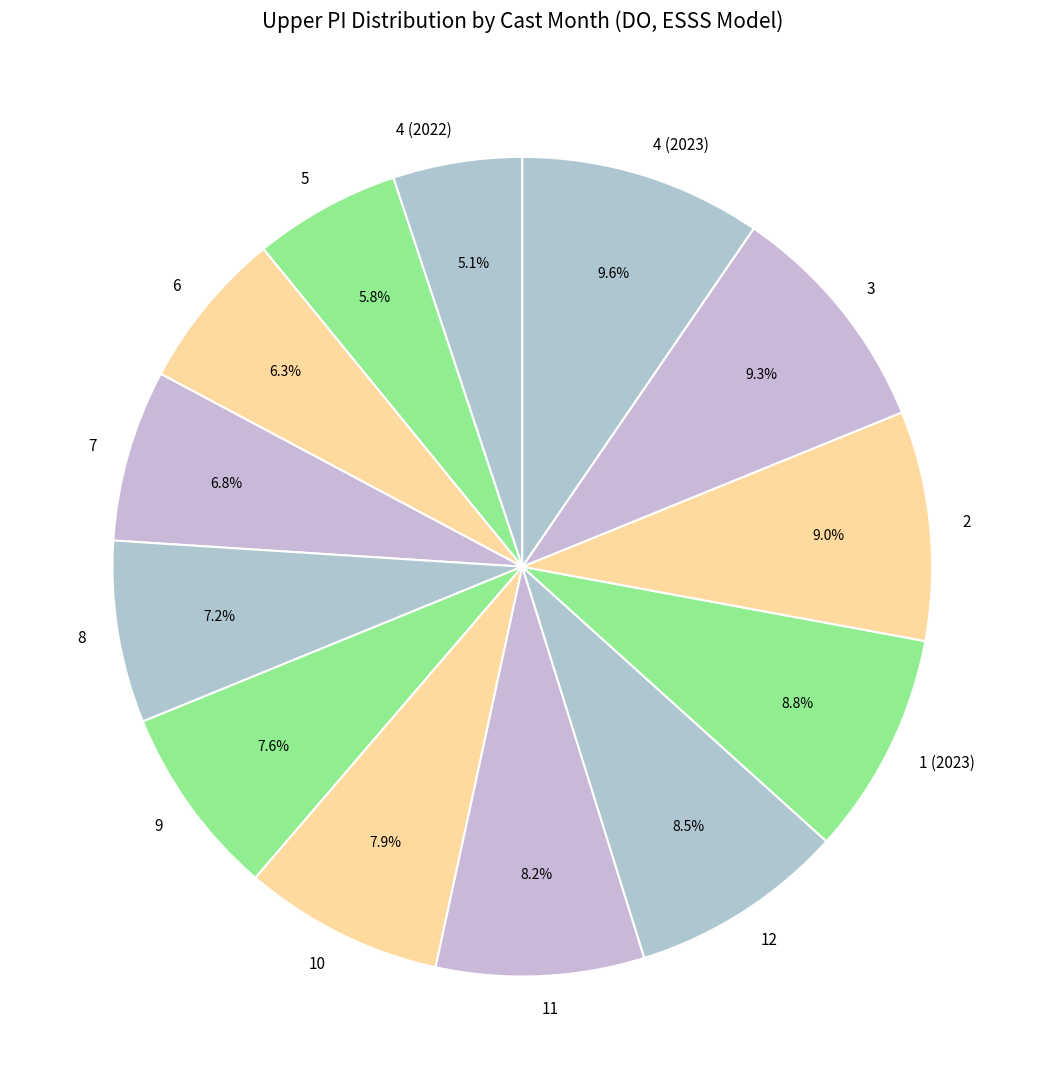

To the nearest percent, what is the average slice percentage?

8%